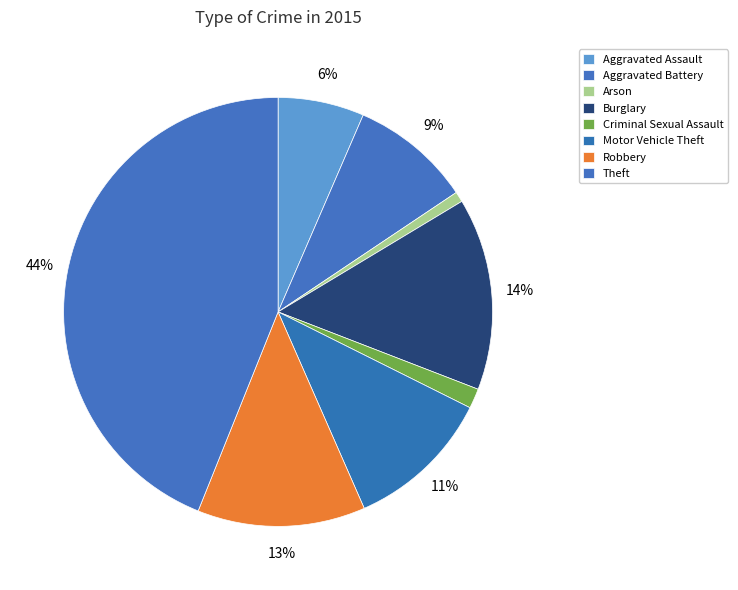

Do Arson and Theft together represent more than half of the pie?

No